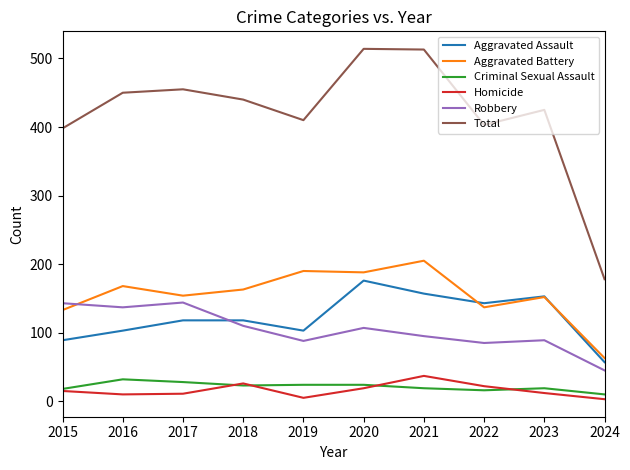

What are all the series names shown in the legend?

Aggravated Assault, Aggravated Battery, Criminal Sexual Assault, Homicide, Robbery, Total